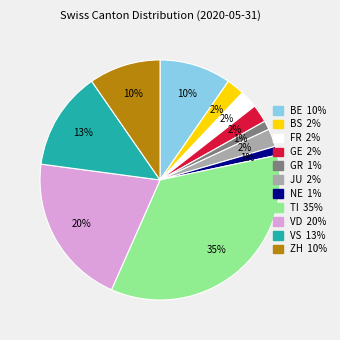

Does any single category account for the majority?

No